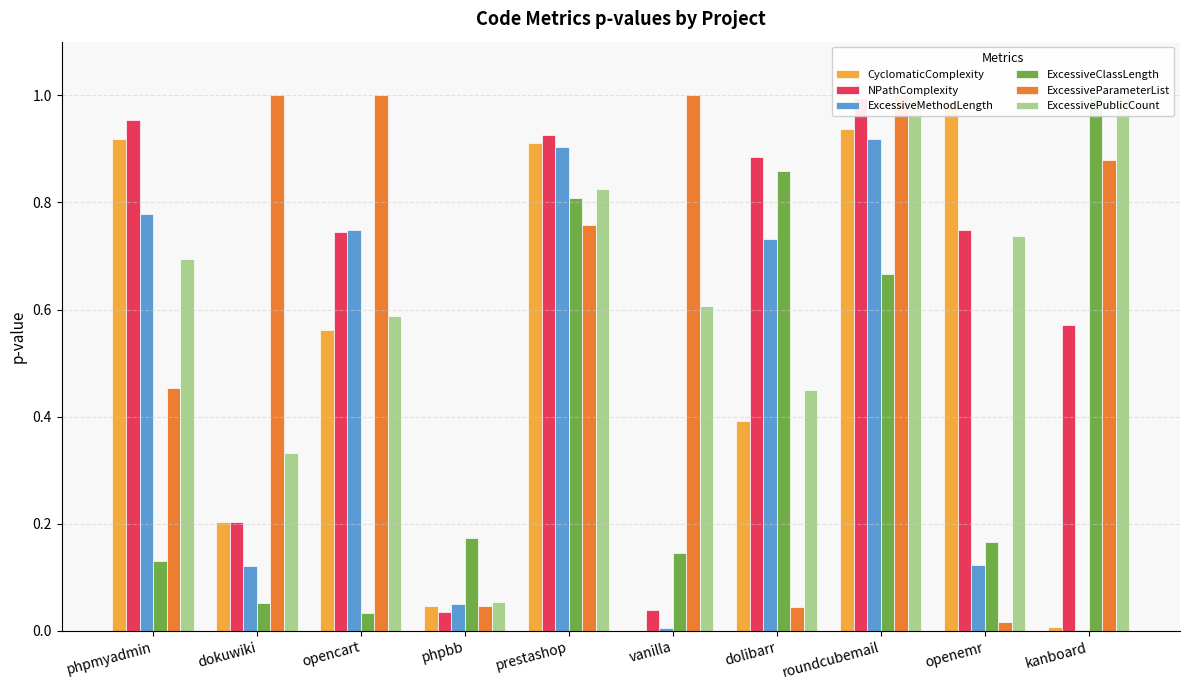

Is the value of ExcessiveParameterList at phpbb greater than the value of NPathComplexity at phpbb?

Yes